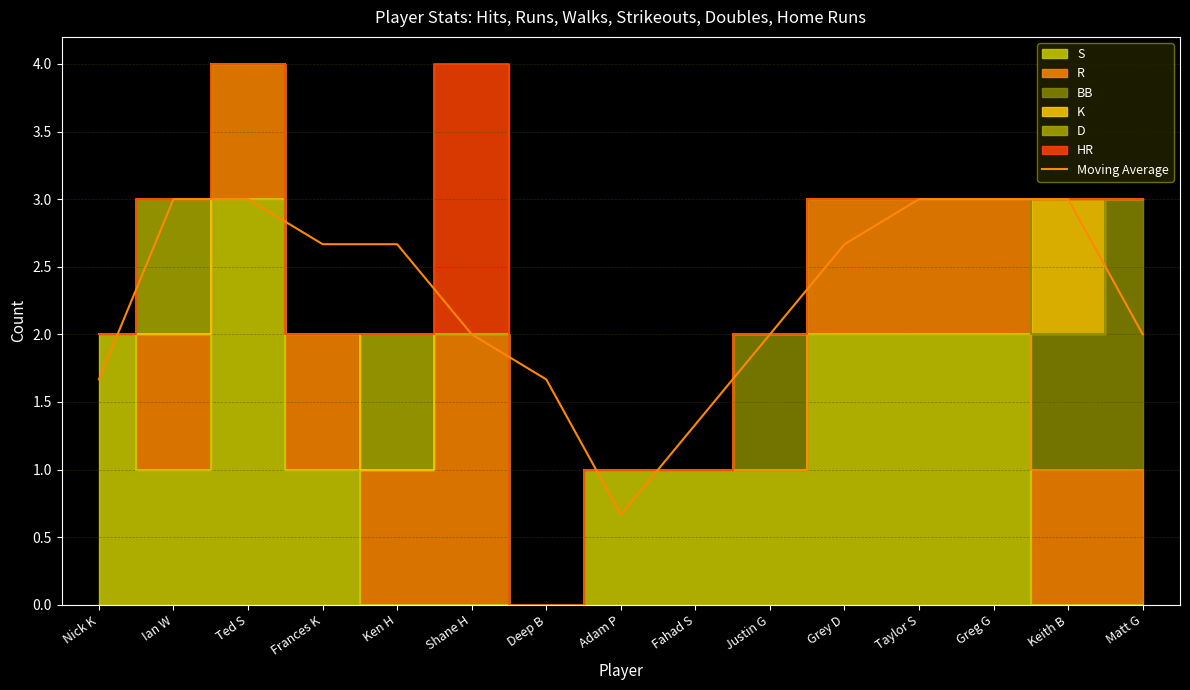

Approximately how many times larger is the value at Frances K compared to Taylor S?

0.9